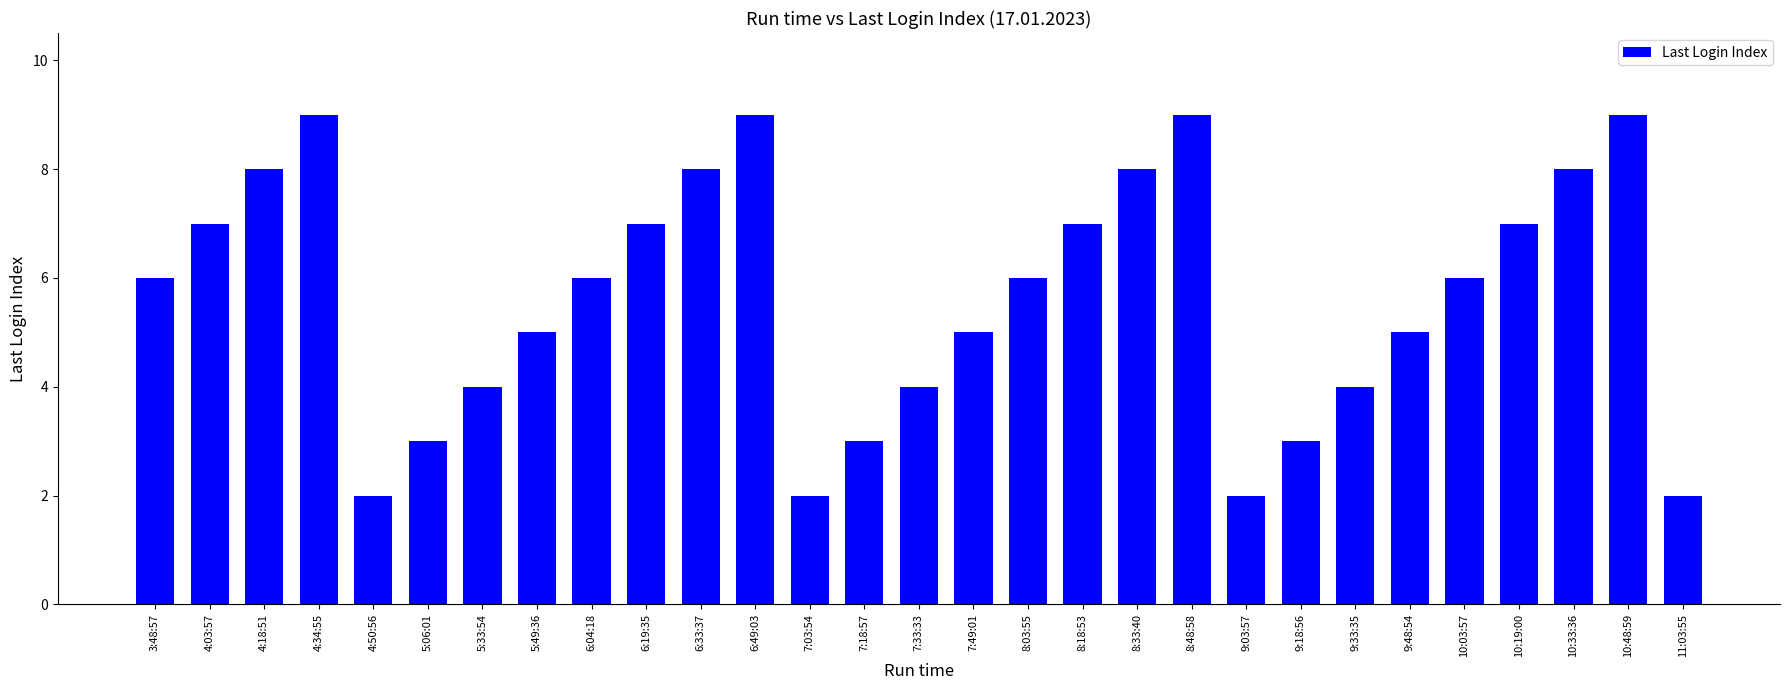

What is the greatest value displayed?

9